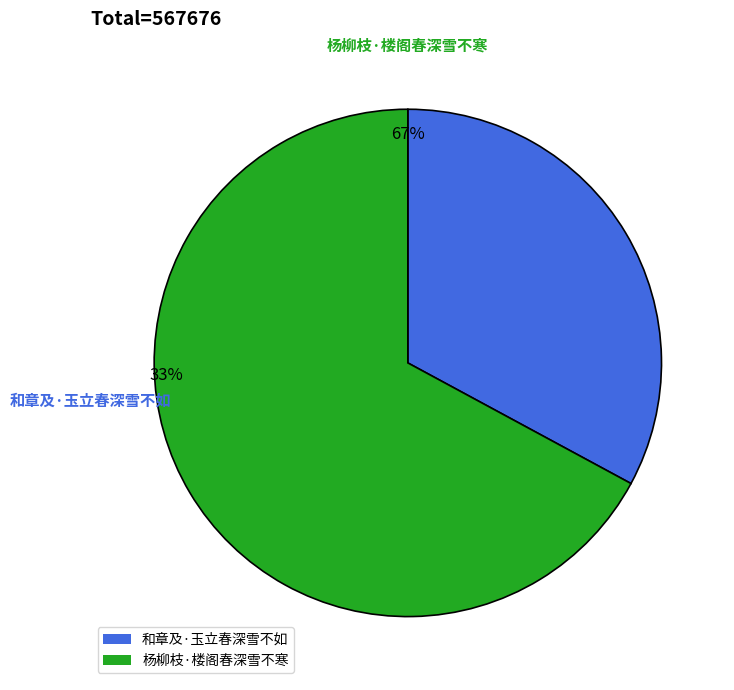

To the nearest percent, what is the average slice percentage?

50%